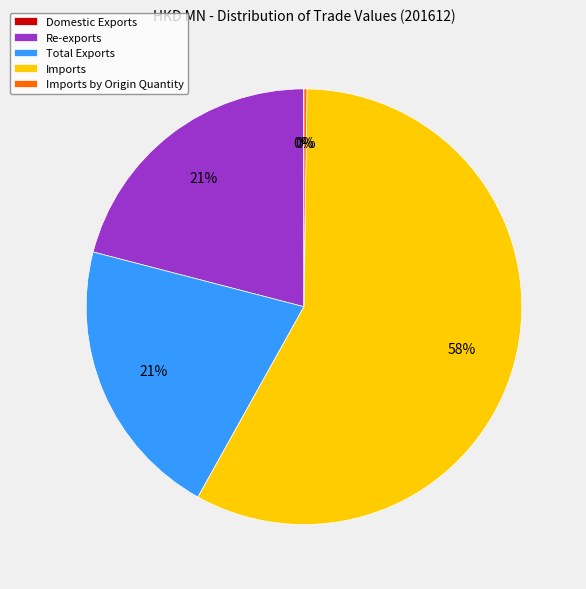

What is the largest slice in the pie chart?

Imports